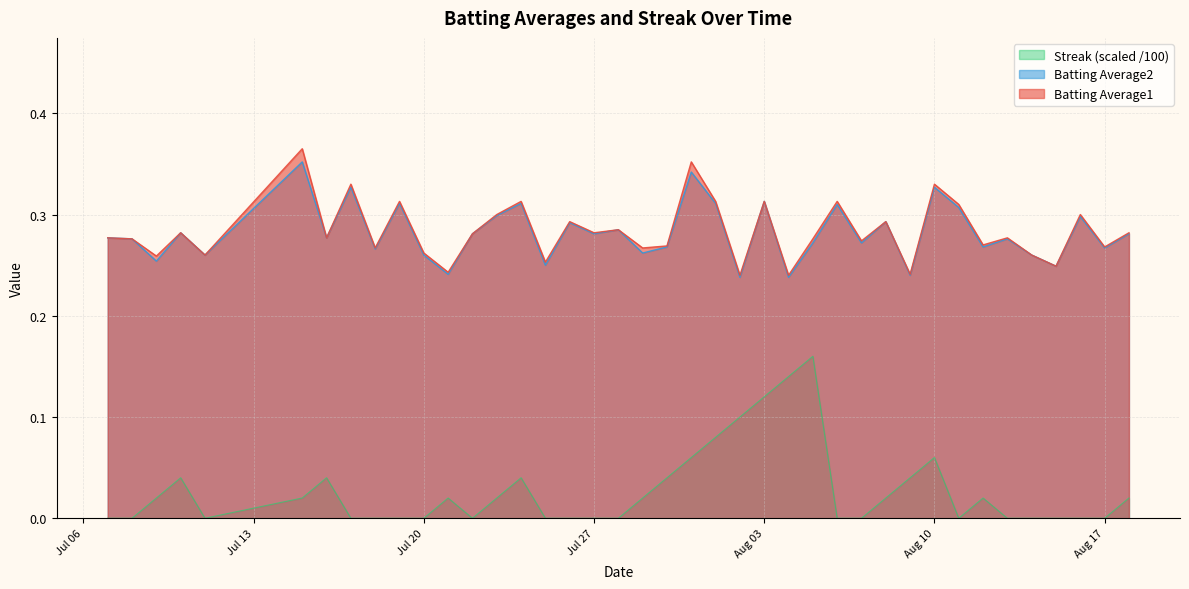

What is the difference between the maximum and second lowest values in the Batting Average2 series?

0.1